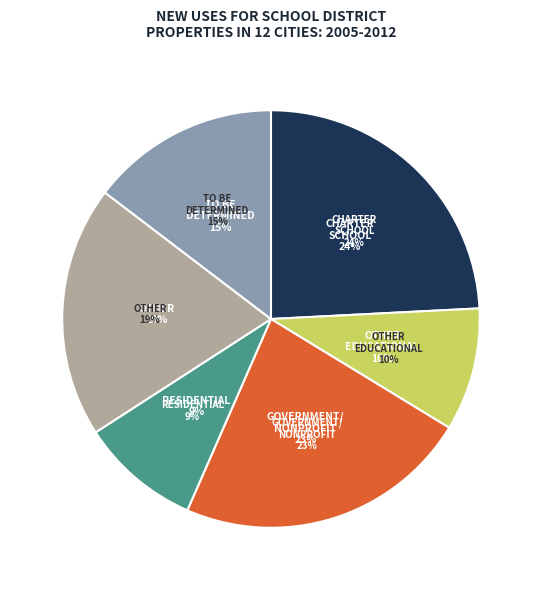

Count the number of slices in the pie.

6